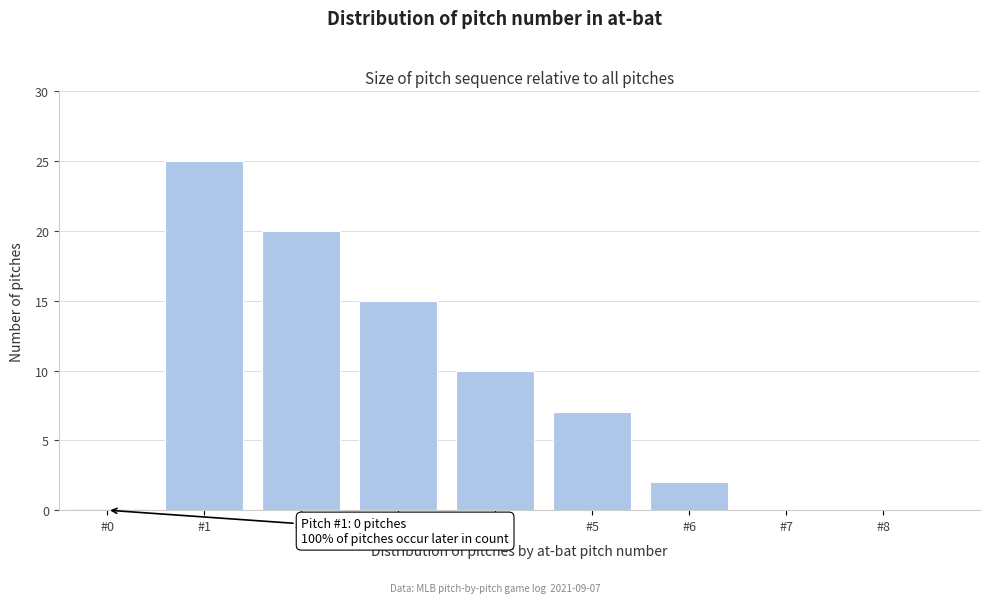

Reading left to right, list all the values displayed in this chart.

#0=0	#1=25	#2=20	#3=15	#4=10	#5=7	#6=2	#7=0	#8=0